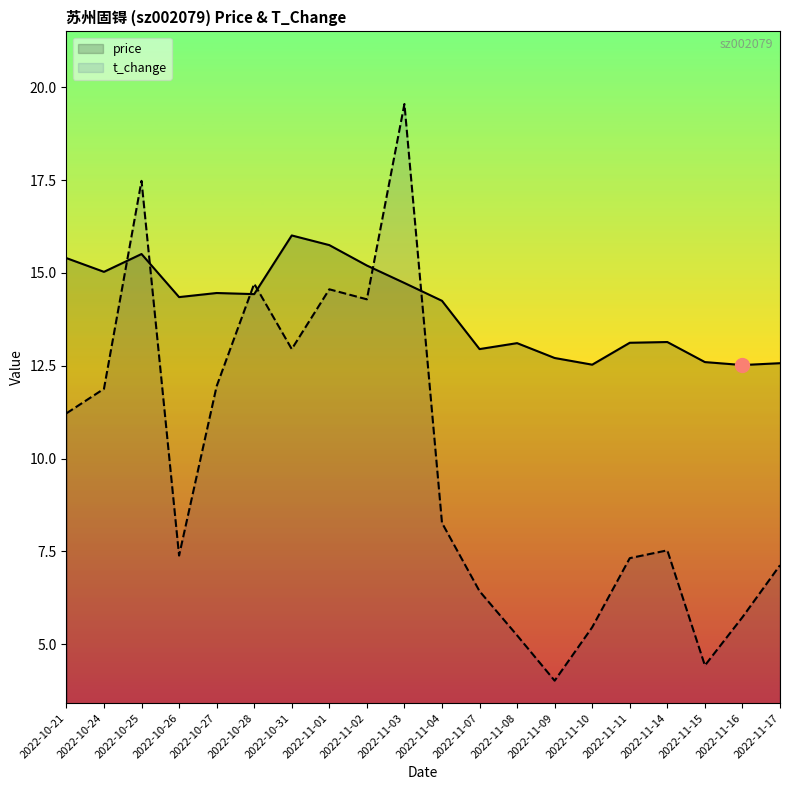

The value of price at 2022-10-26 is 25.5. True or false?

False